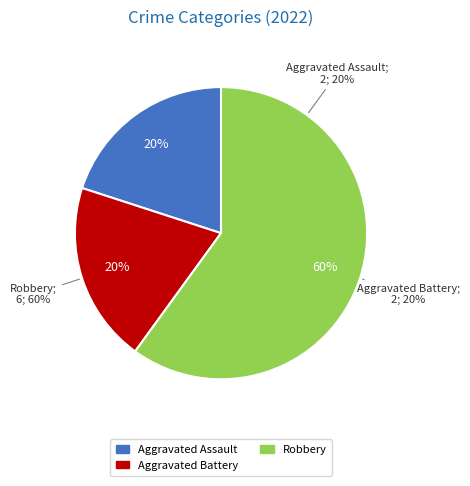

To the nearest percent, what is the combined percentage of Robbery and Aggravated Assault?

80%